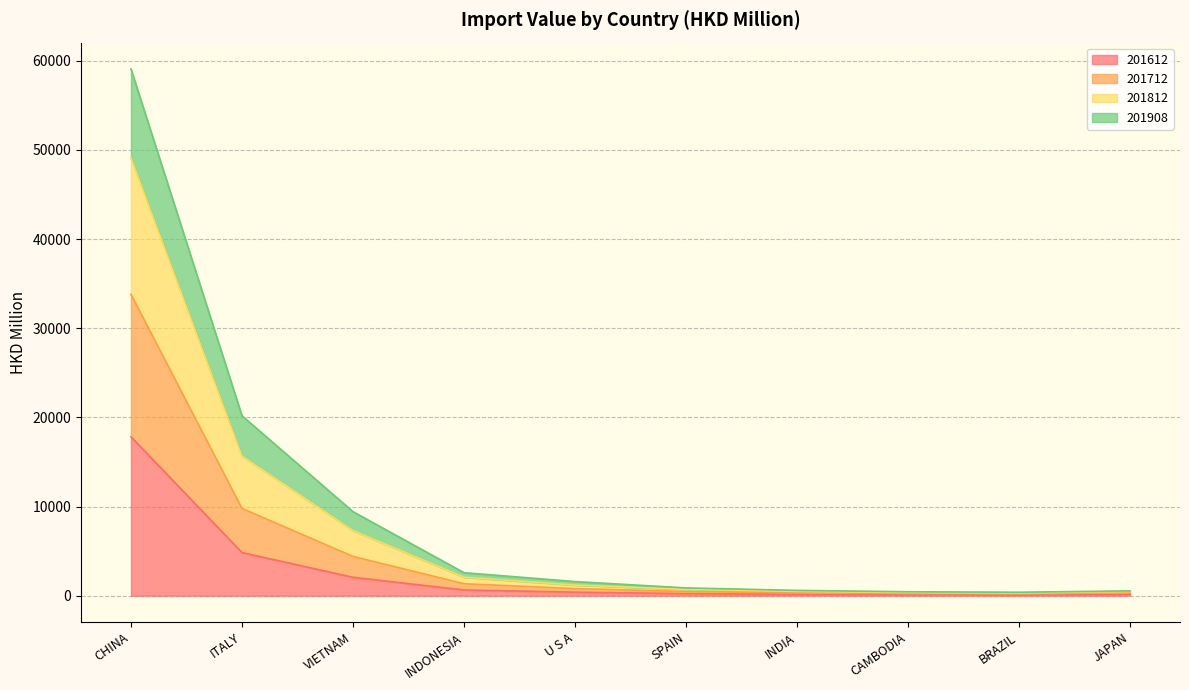

Where does the 201812 series first go above 1587?

CHINA